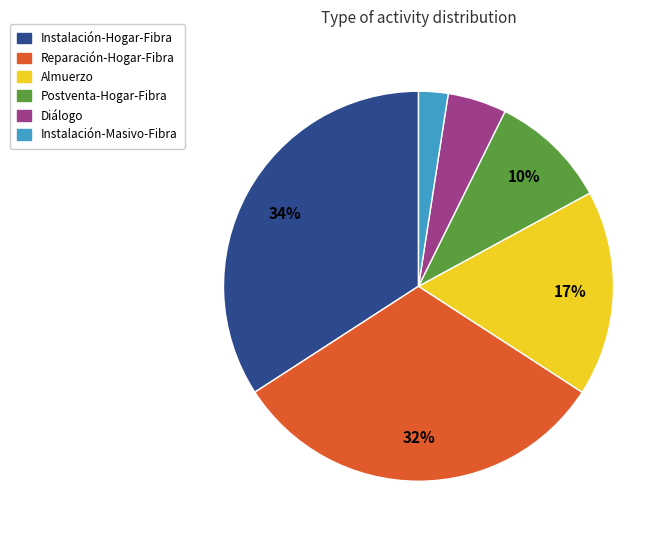

Rank the categories by value from lowest to highest.

Instalación-Masivo-Fibra, Diálogo, Postventa-Hogar-Fibra, Almuerzo, Reparación-Hogar-Fibra, Instalación-Hogar-Fibra